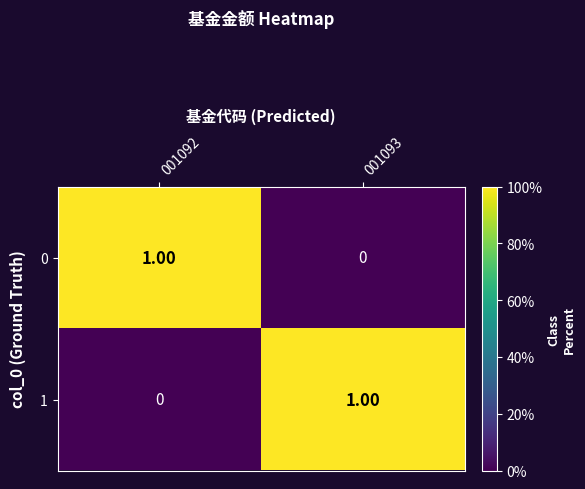

Is the value of 1 at 001092 greater than the value of 0 at 001092?

No